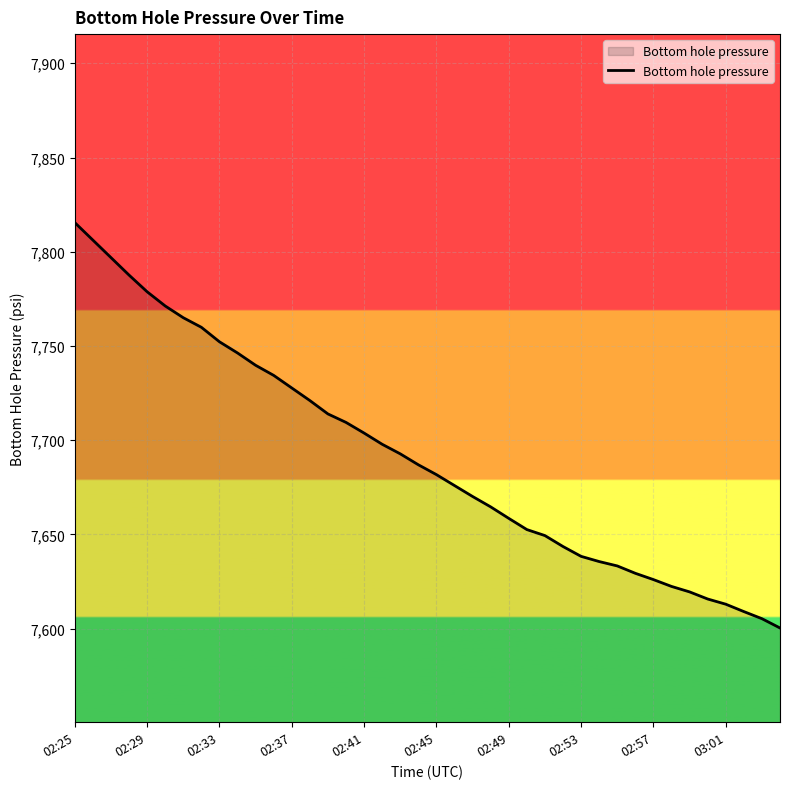

What is the greatest value displayed?

7815.5